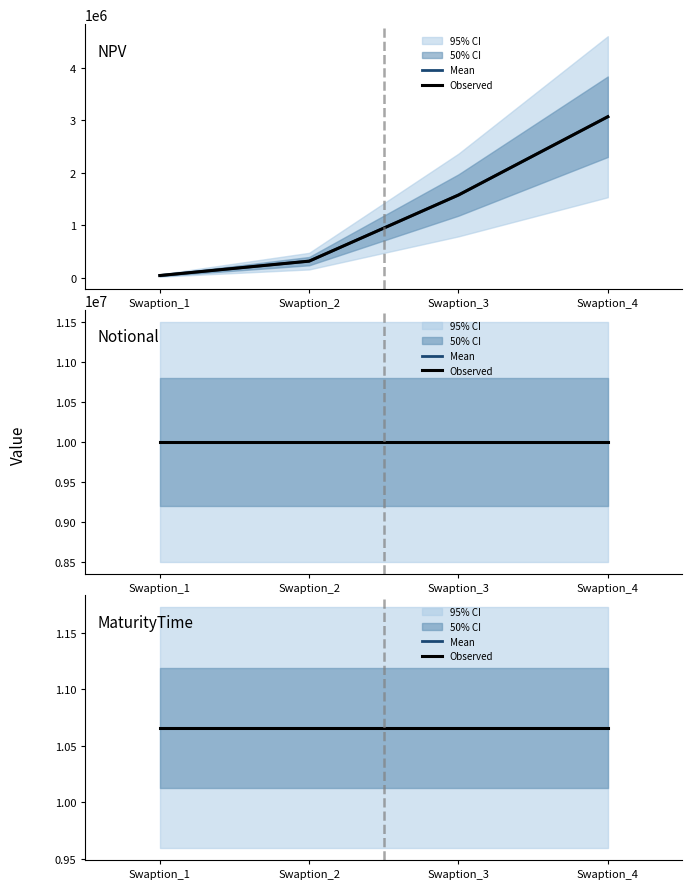

Reading left to right, extract all data points from this chart.

NPV: 42583.2	317016.2	1578353.7	3071857.6
NPV(Base): 42583.2	317016.2	1578353.7	3071857.6
Notional: 10000000.0	10000000.0	10000000.0	10000000.0
Notional(Base): 10000000.0	10000000.0	10000000.0	10000000.0
MaturityTime: 1.1	1.1	1.1	1.1